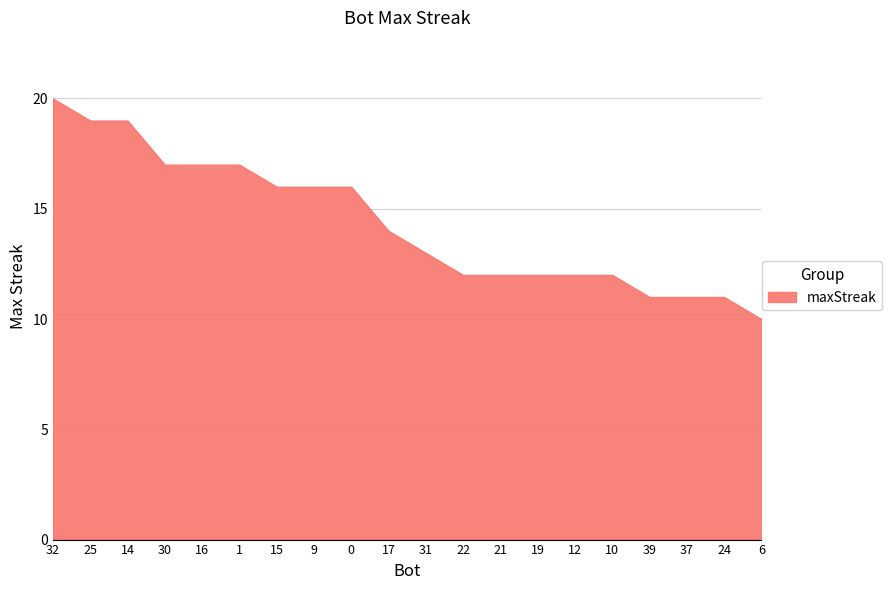

Reading left to right, list all the values displayed in this chart.

32=20	25=19	14=19	30=17	16=17	1=17	15=16	9=16	0=16	17=14	31=13	22=12	21=12	19=12	12=12	10=12	39=11	37=11	24=11	6=10